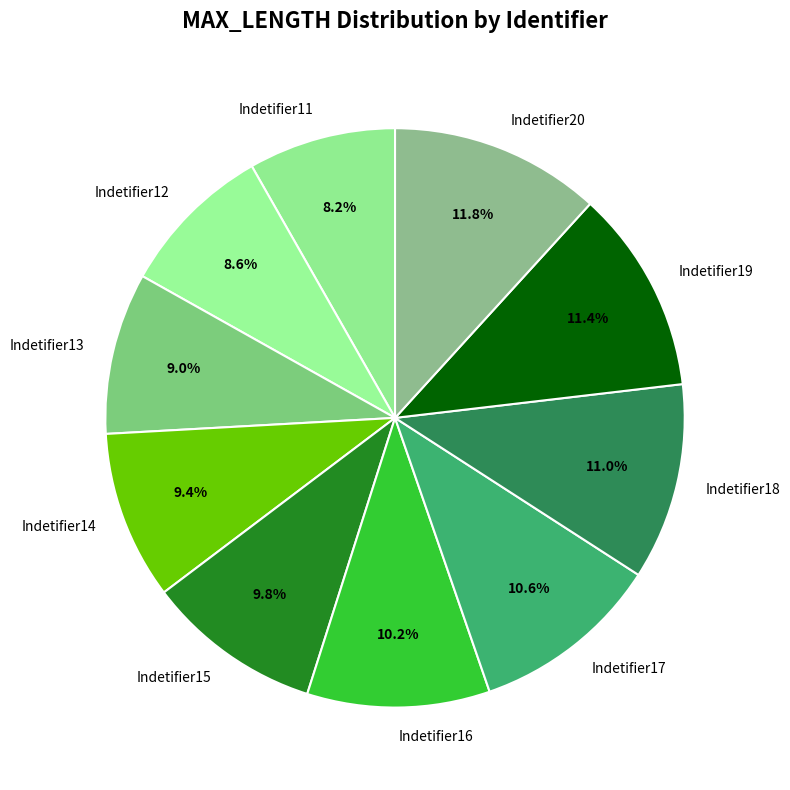

To the nearest percent, what is the difference between the largest and smallest slice percentages?

4%